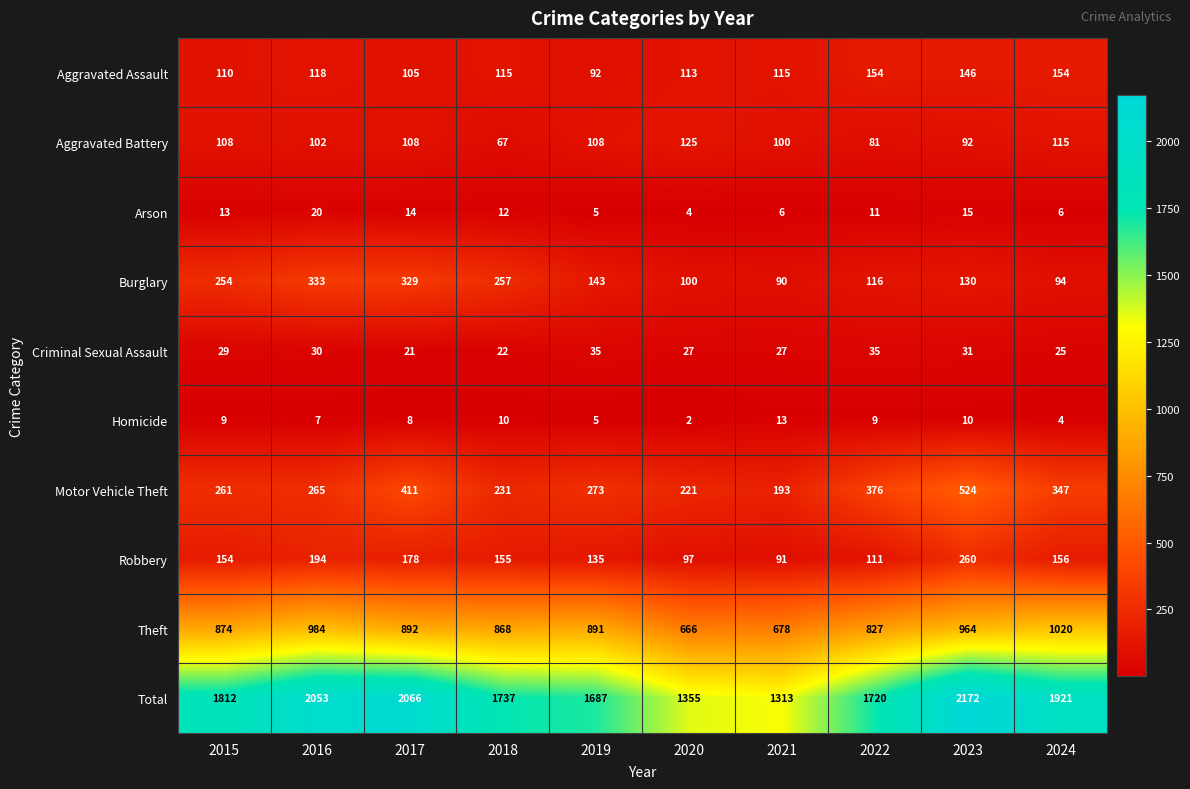

List the series in order of their peak value, highest first.

Total, Theft, Motor Vehicle Theft, Burglary, Robbery, Aggravated Assault, Aggravated Battery, Criminal Sexual Assault, Arson, Homicide